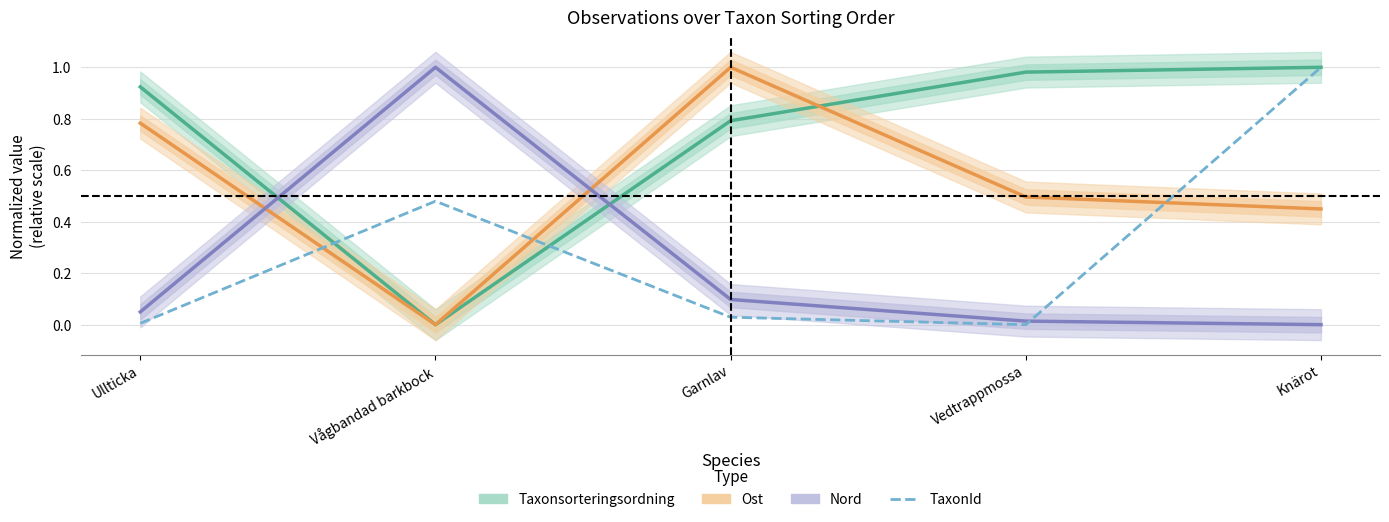

List the series in order of their peak value, lowest first.

Ost, Nord, Taxonsorteringsordning, TaxonId